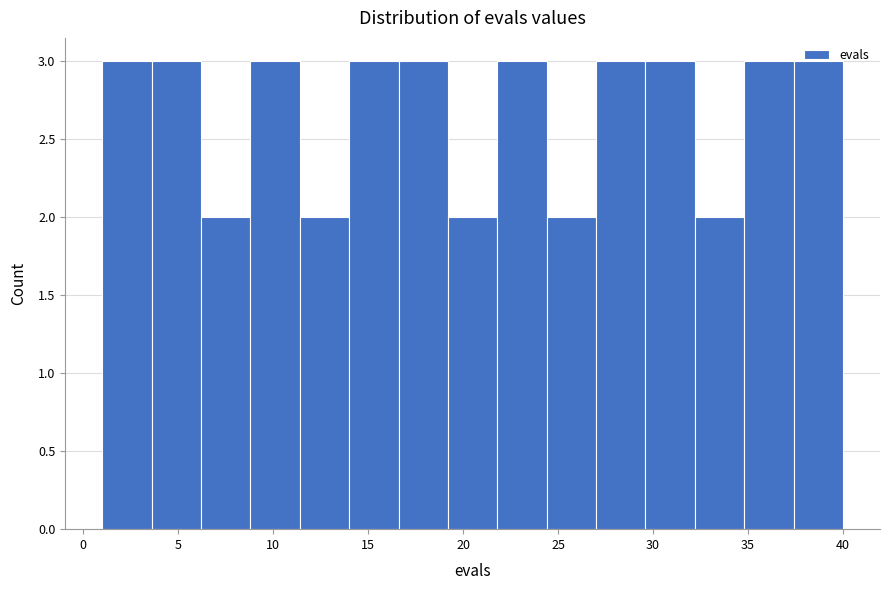

Reading left to right, transcribe this chart: for each bar, give the range it covers on the x-axis and its height. Neither the bar edges nor the heights are printed on the chart, so give them approximately, as read against the axes.

1.0 to 3.6: 3
3.6 to 6.2: 3
6.2 to 8.8: 2
8.8 to 11.4: 3
11.4 to 14.0: 2
14.0 to 16.6: 3
16.6 to 19.2: 3
19.2 to 21.8: 2
21.8 to 24.4: 3
24.4 to 27.0: 2
27.0 to 29.6: 3
29.6 to 32.2: 3
32.2 to 34.8: 2
34.8 to 37.4: 3
37.4 to 40.0: 3